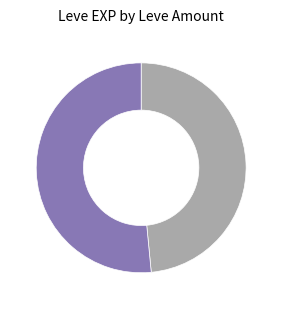

Is there a majority slice in this chart?

Yes